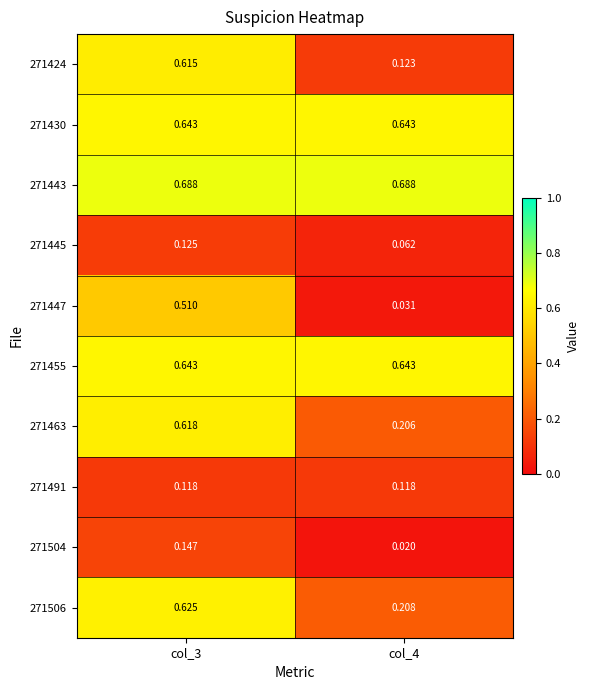

Which category has the lowest value across all series?

col_4